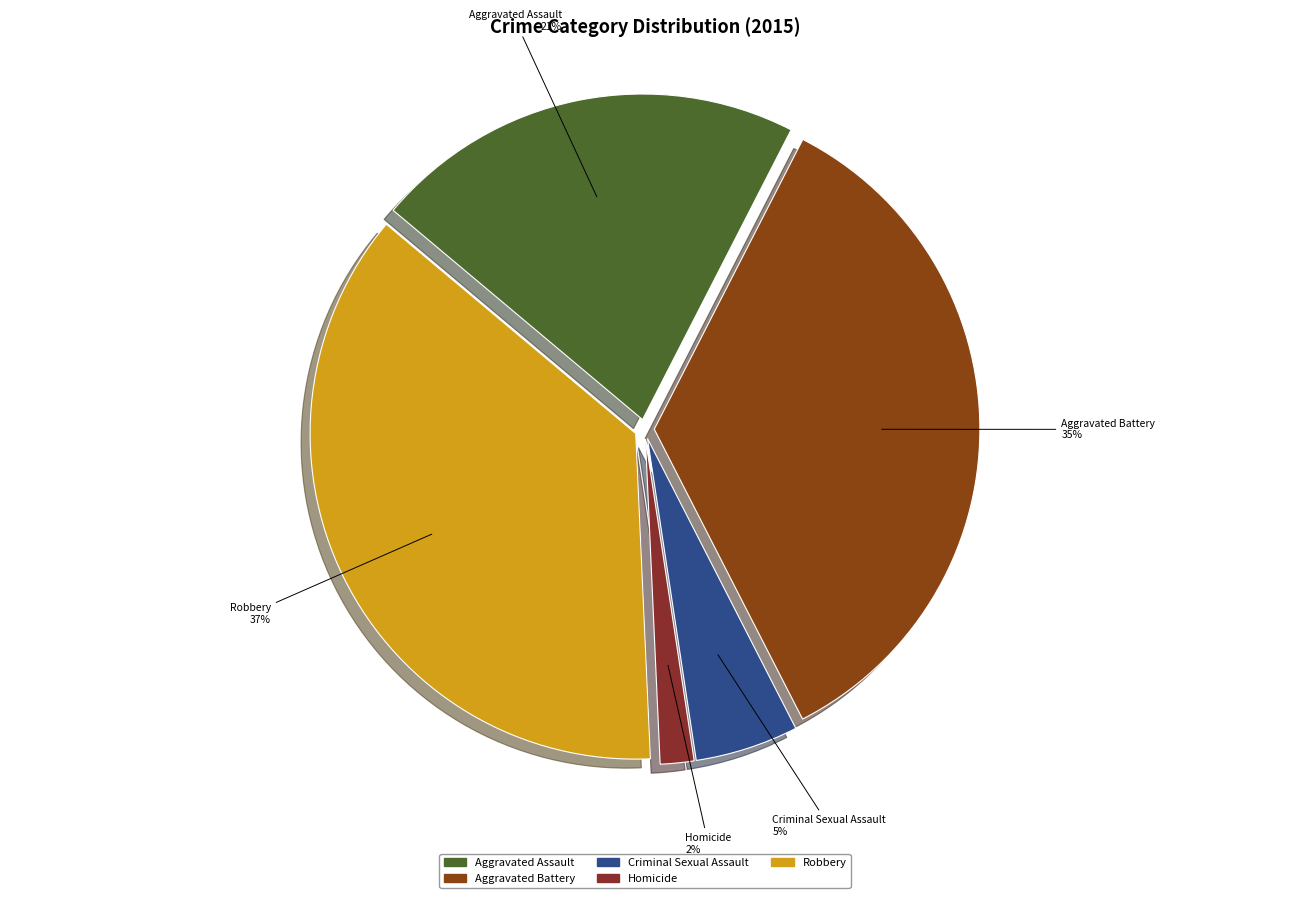

Is the sum of Criminal Sexual Assault and Aggravated Battery greater than half?

No